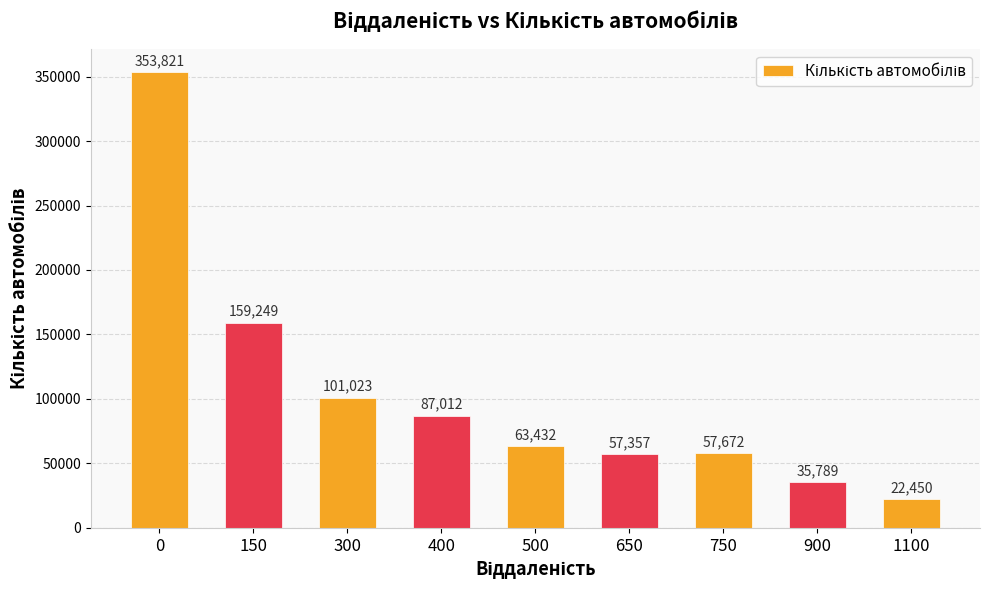

The chart shows a value of 48634 at 900. True or false?

False